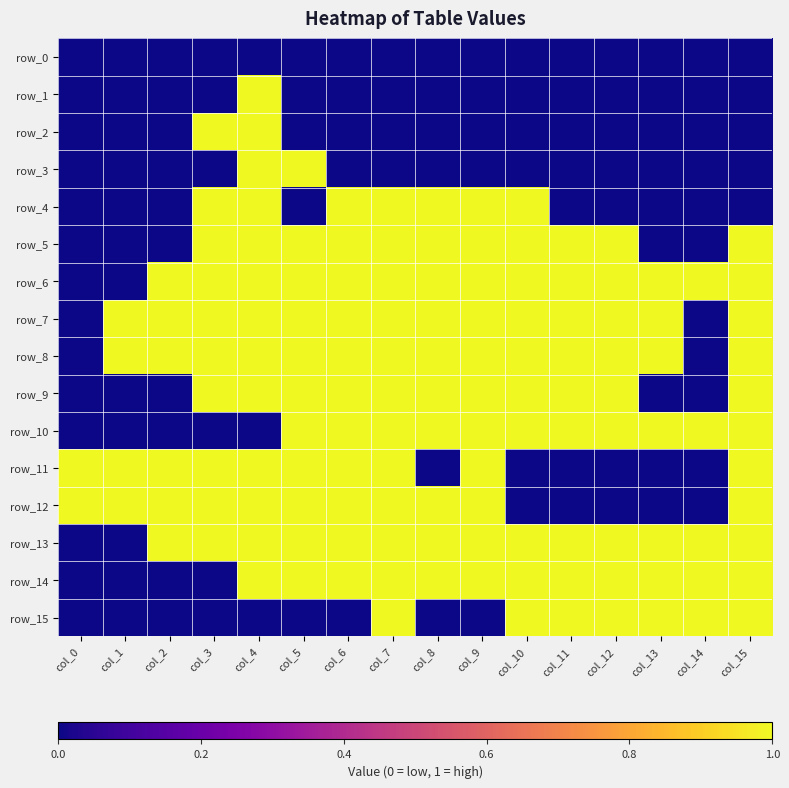

How many values in row_12 are above zero?

11